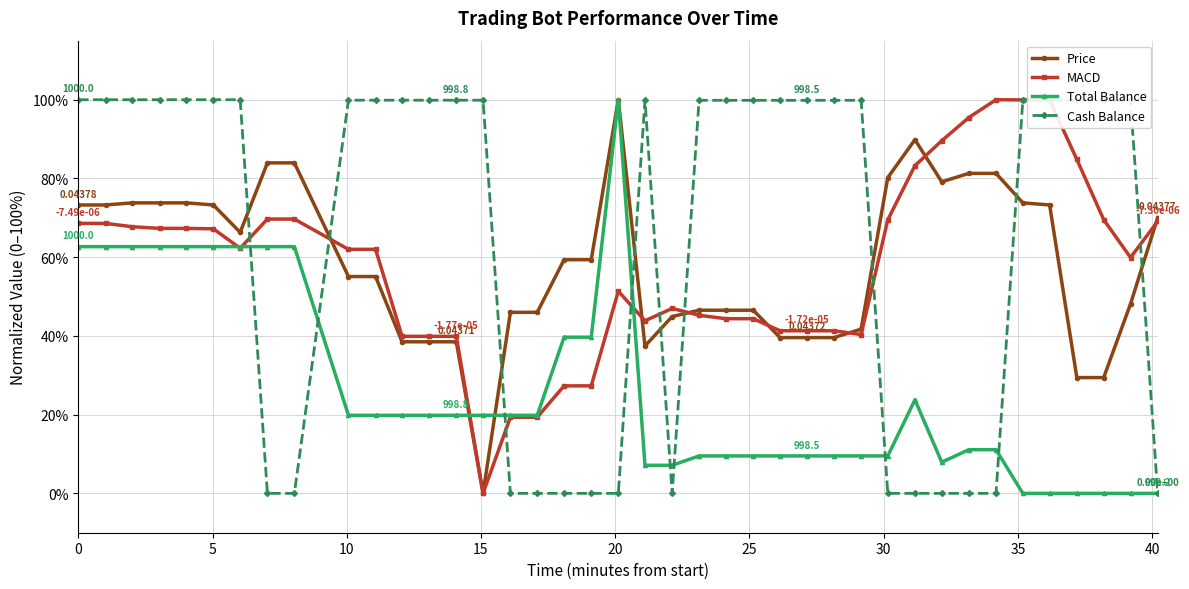

After their last crossing, which series has the higher values: Cash Balance or Price?

Price